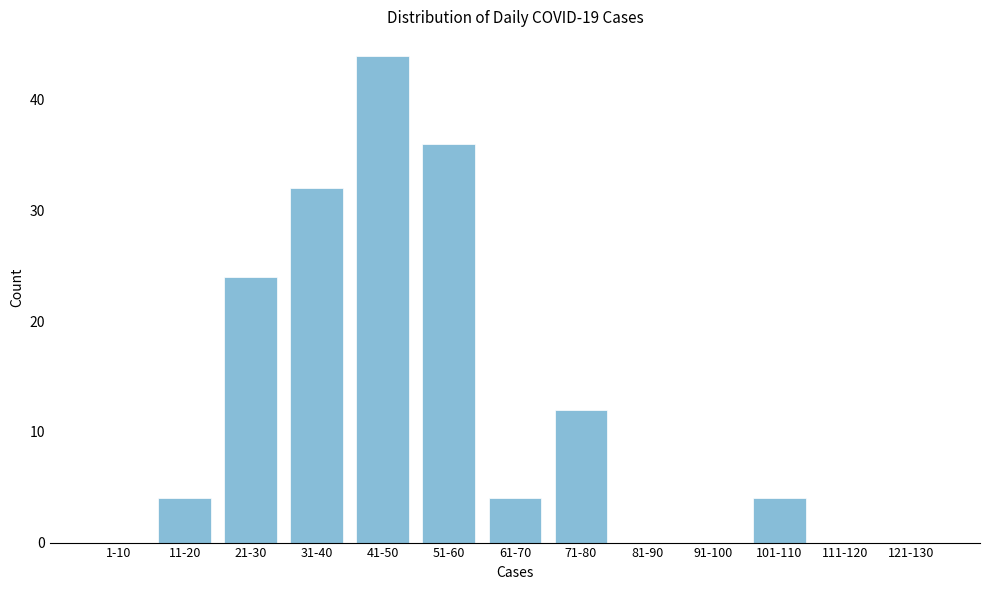

Reading left to right, list all the values displayed in this chart.

1-10=0	11-20=4	21-30=24	31-40=32	41-50=44	51-60=36	61-70=4	71-80=12	81-90=0	91-100=0	101-110=4	111-120=0	121-130=0